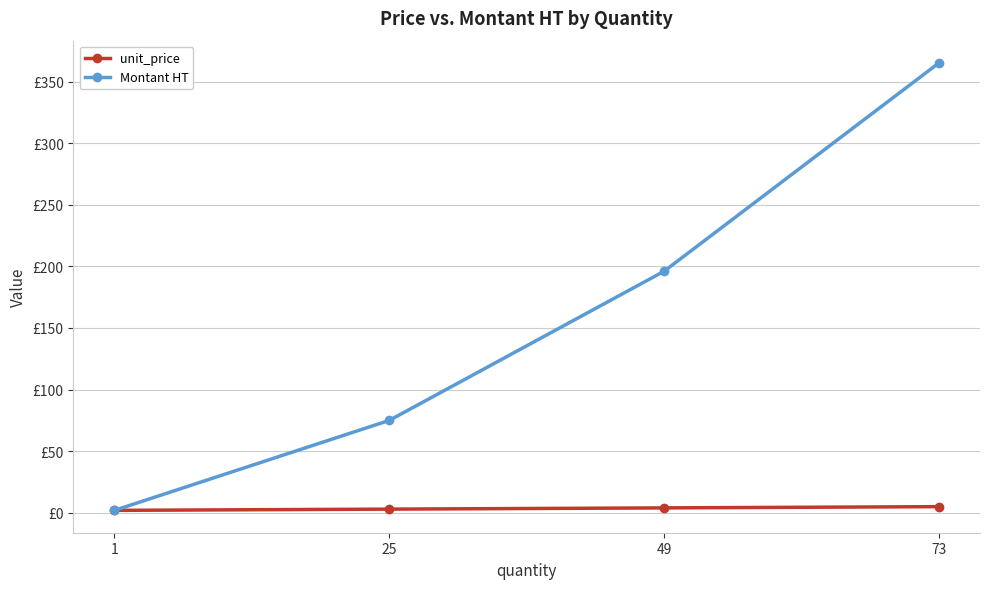

What are all the series names shown in the legend?

unit_price, Montant HT